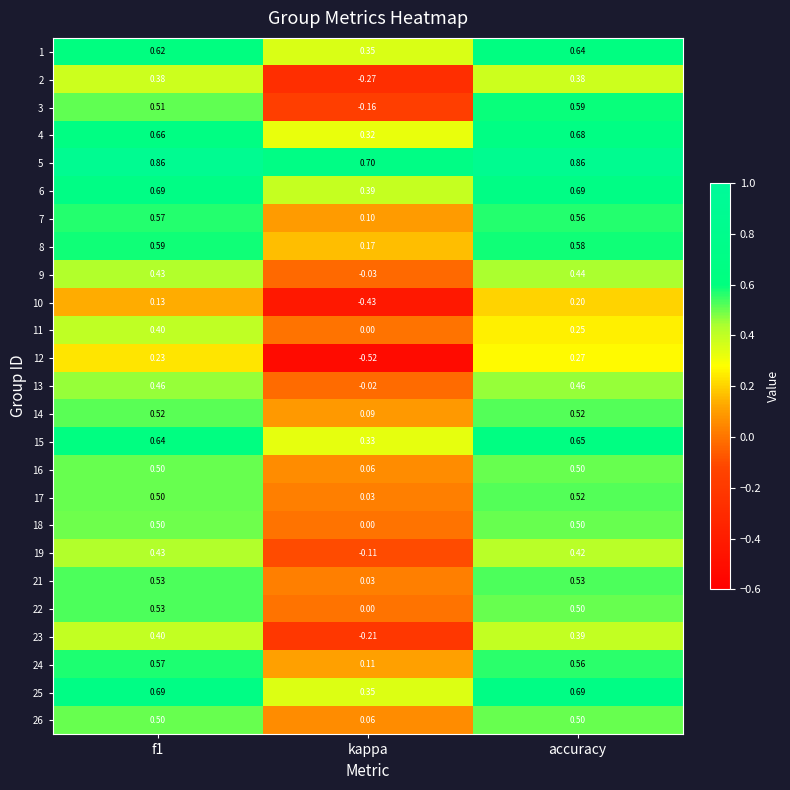

Which series changed the most between kappa and accuracy?

12